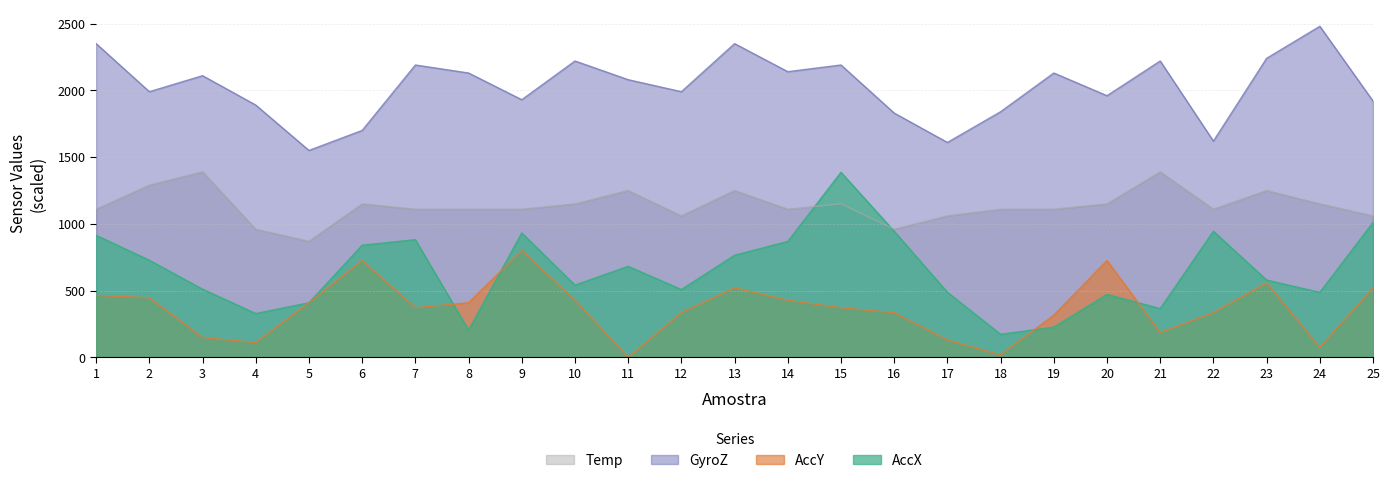

How many values in the AccY series are below 372?

11